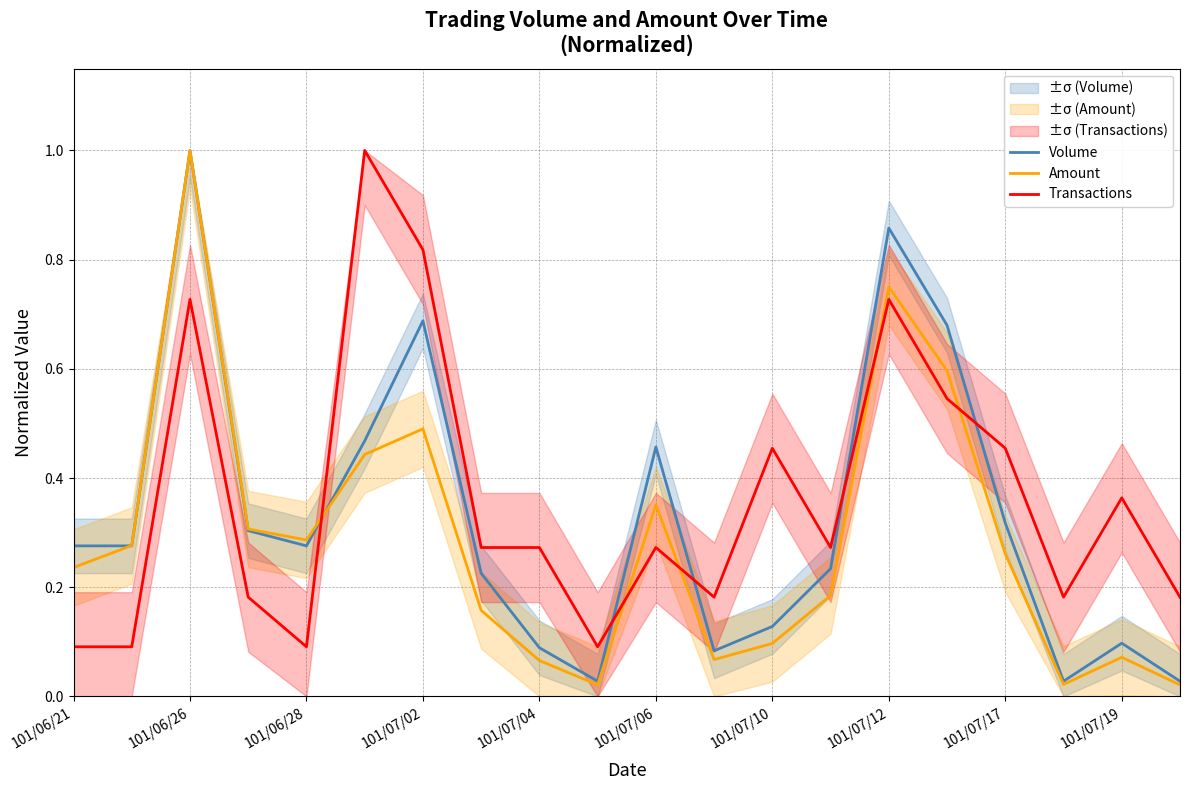

At which label does Amount reach its peak?

101/06/26